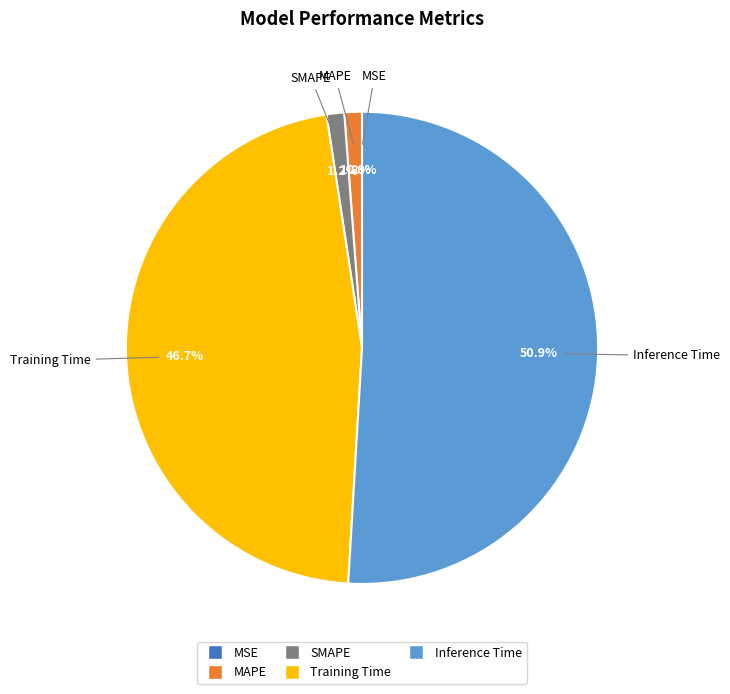

Is it true that Inference Time is 51% of the pie?

True